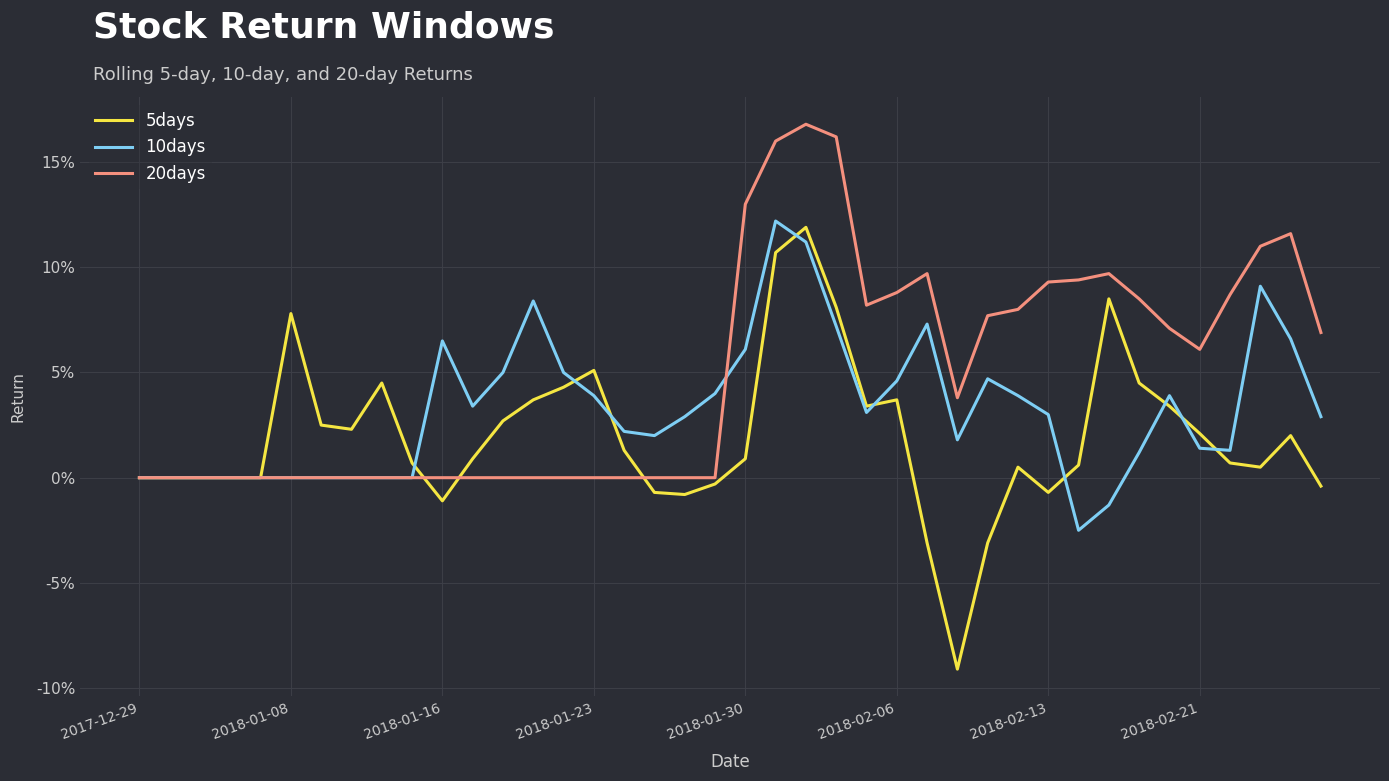

What are all the series names shown in the legend?

5days, 10days, 20days